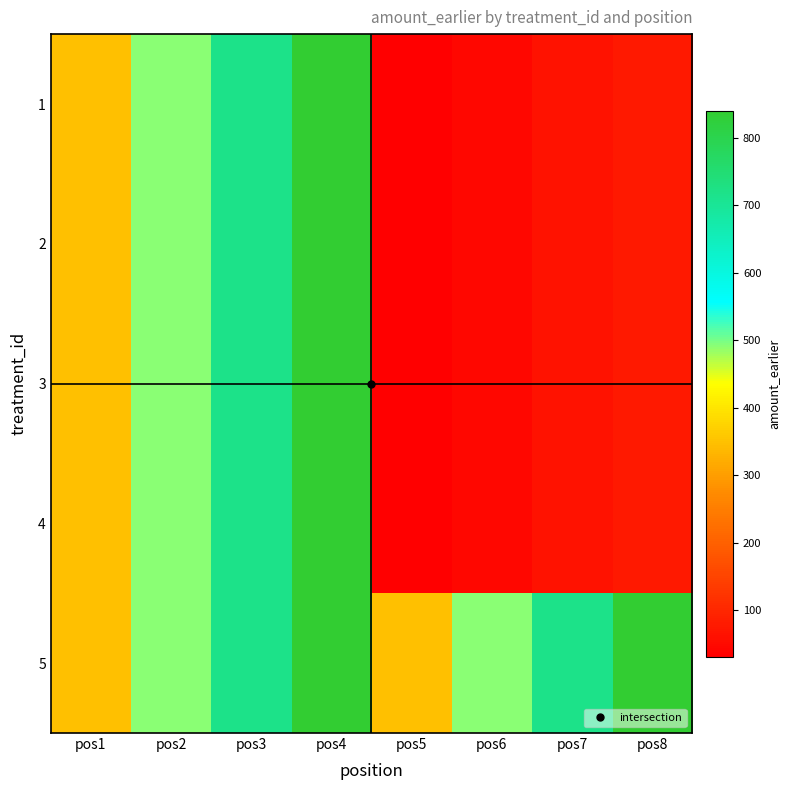

What is the total value across all series at pos6?

668.7